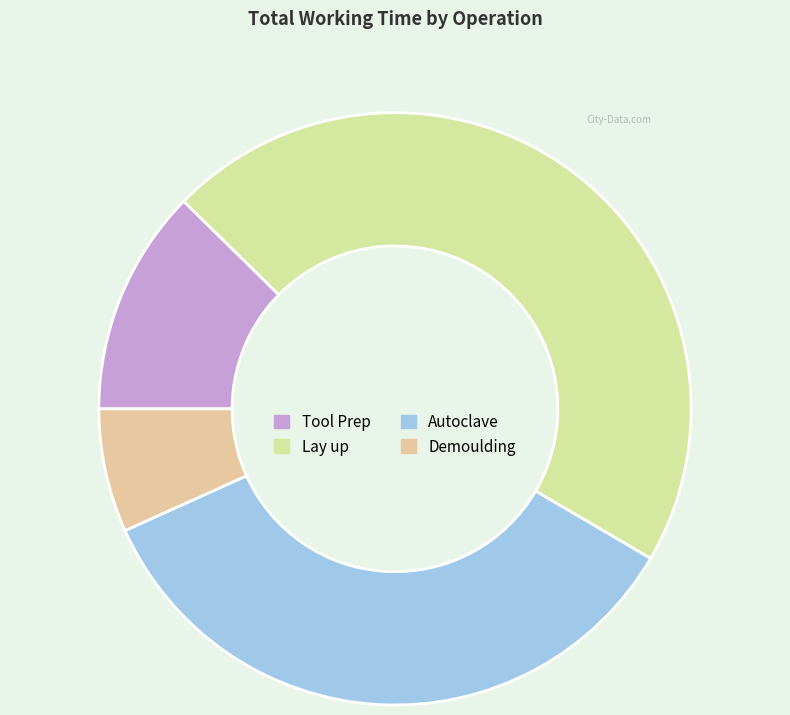

True or false: Tool Prep accounts for 12% of the total.

True